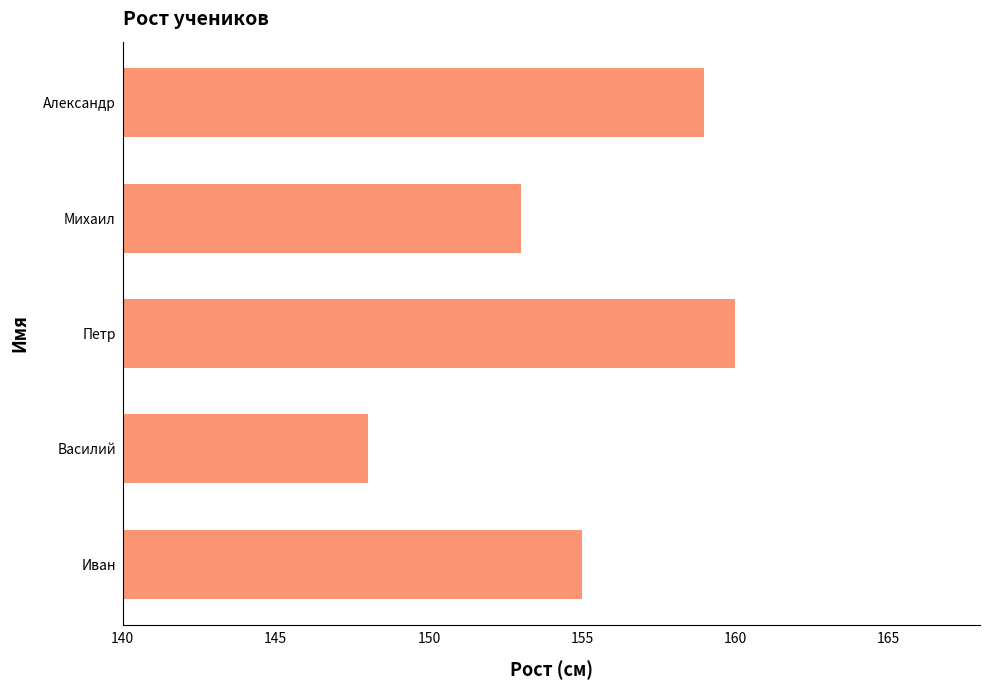

Which label corresponds to the largest value in the chart?

Петр